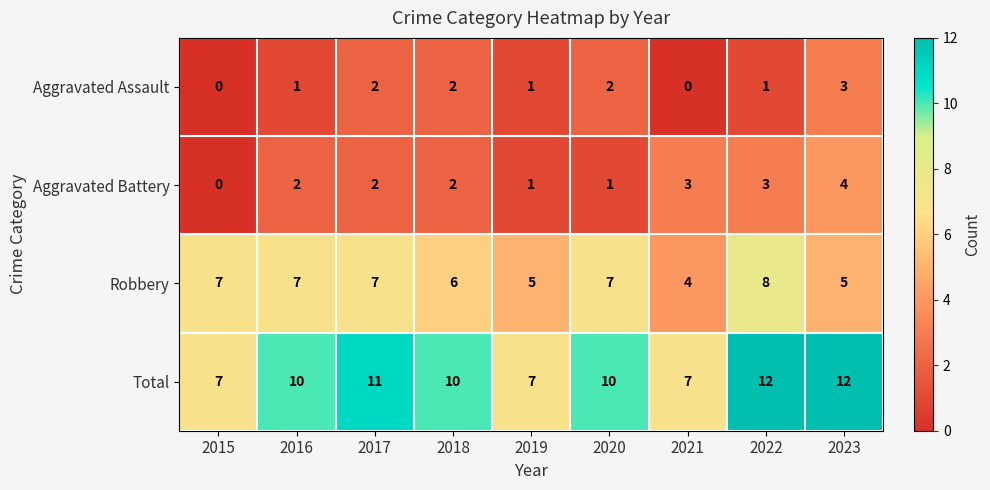

Which series has the largest range (max minus min)?

Total